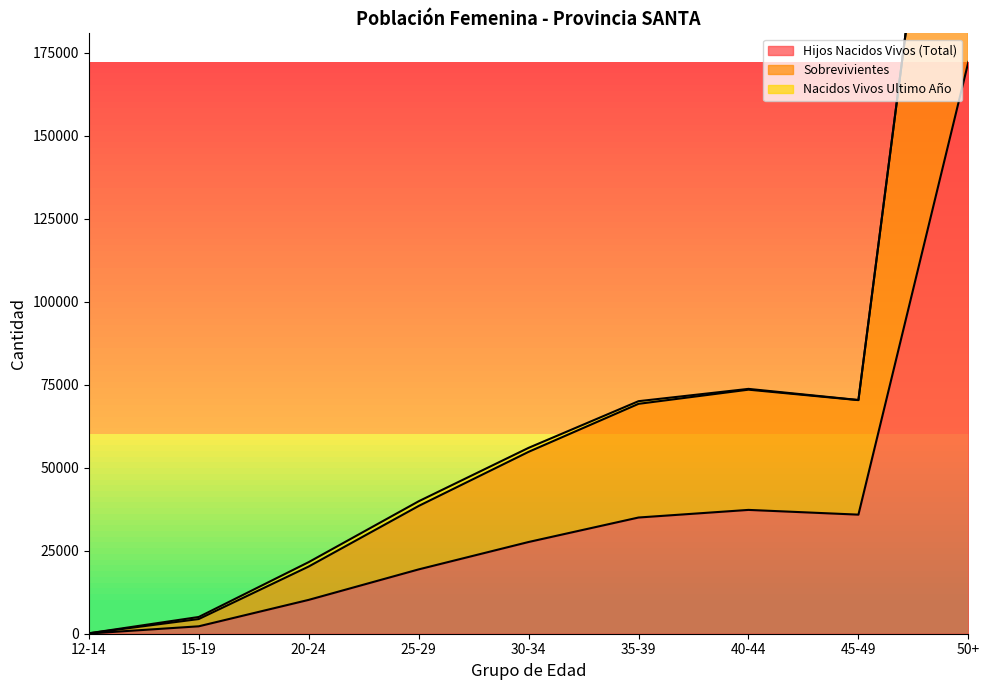

At which label does Hijos Nacidos Vivos (Total) reach its peak?

50+